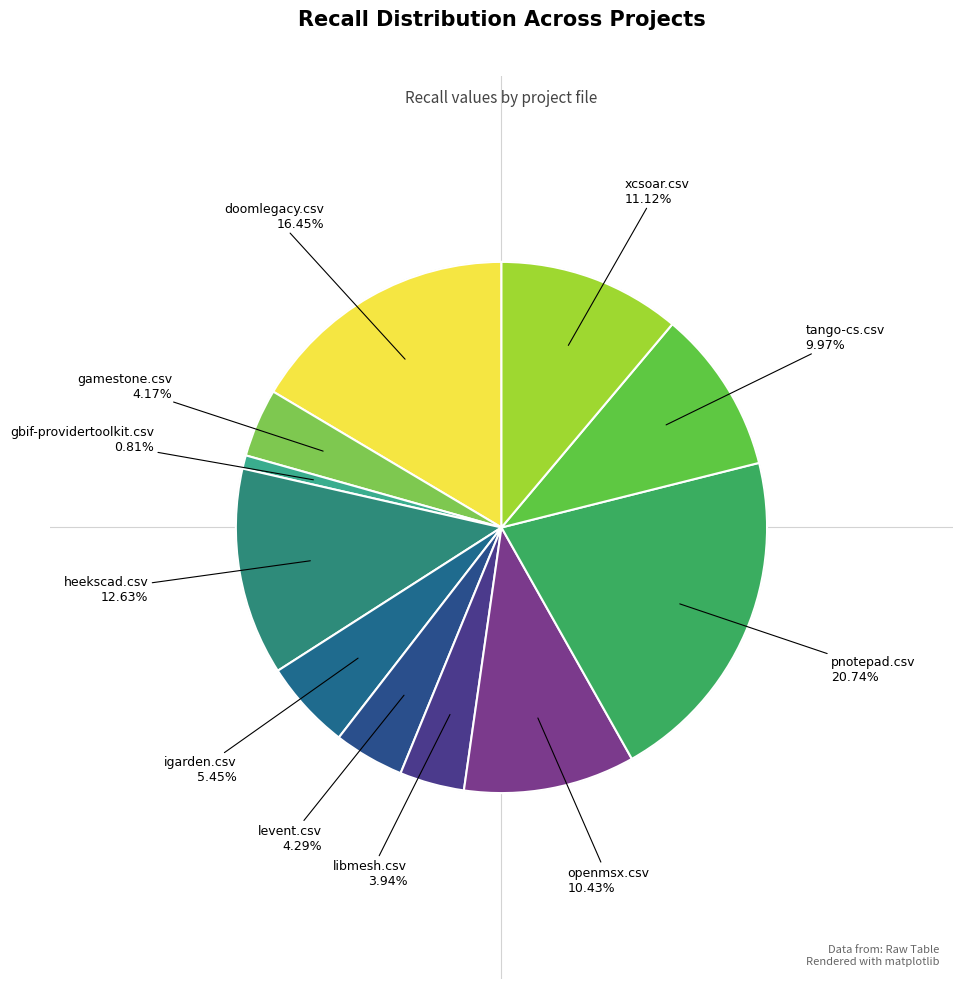

How many slices are in this pie chart?

11